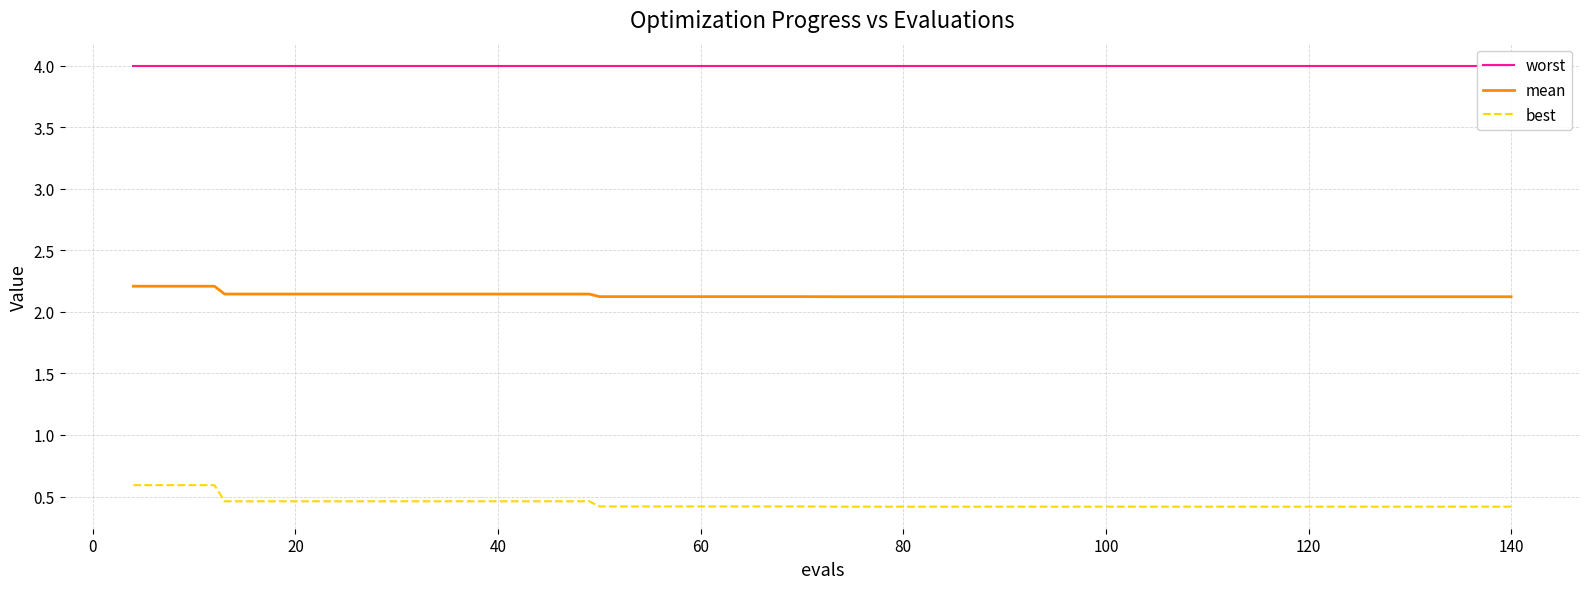

True or false: best and worst intersect in this chart.

False